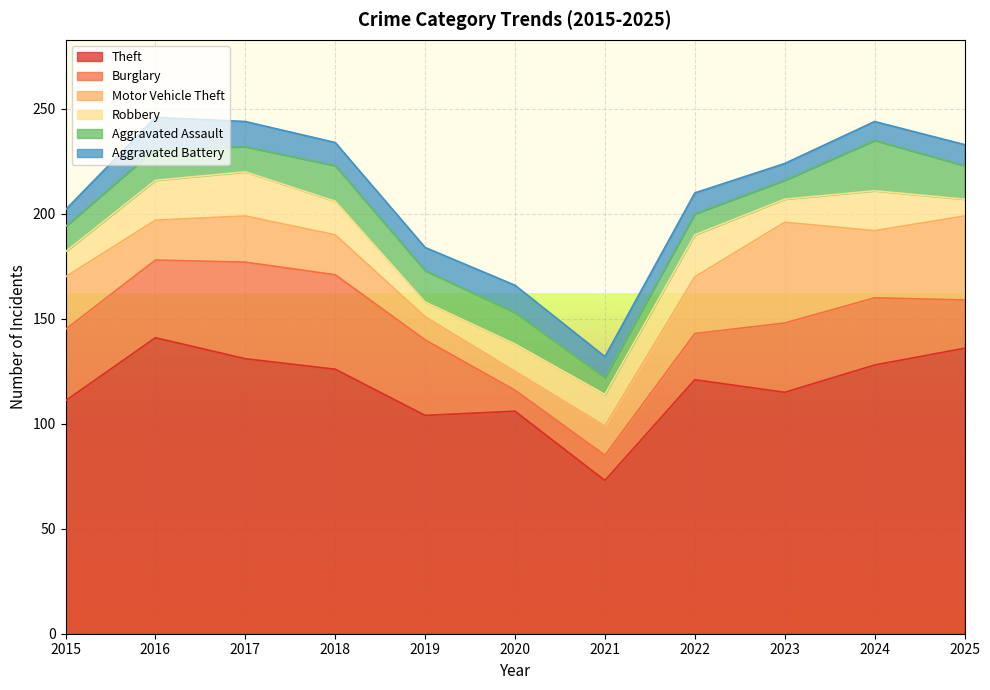

How many series are shown in this chart?

6